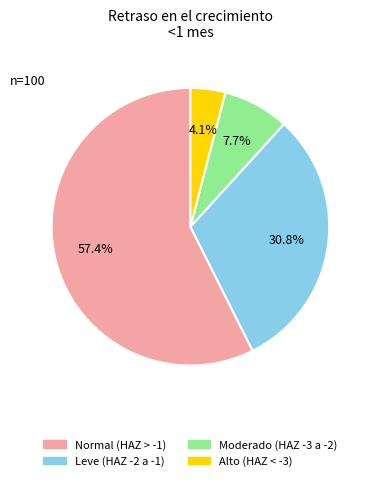

Which category has the biggest portion of the pie?

Normal (HAZ > -1)